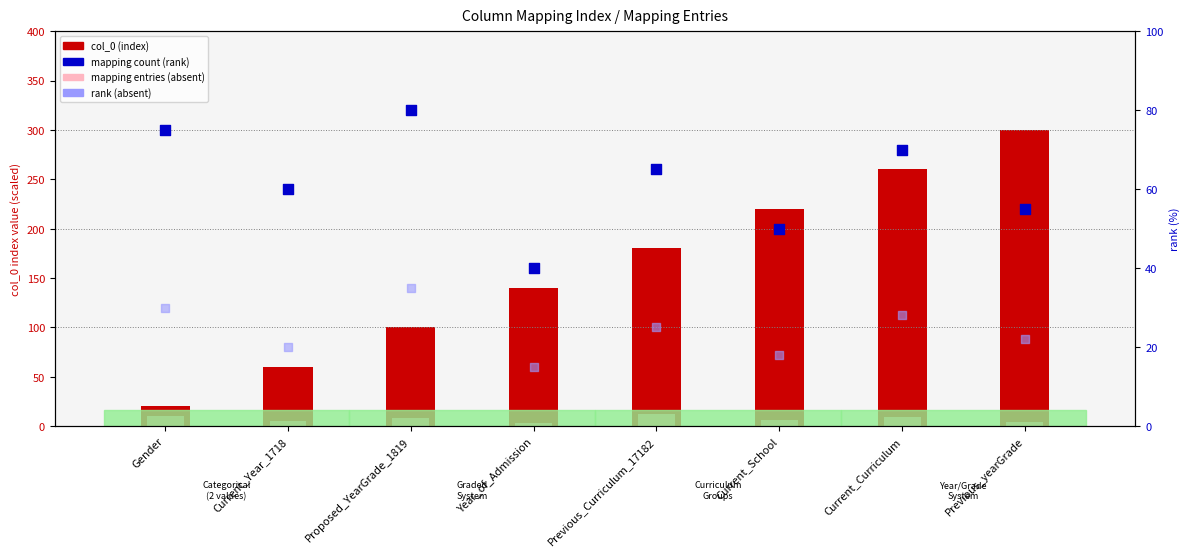

At which category is the sum across all series the highest?

Previous_yearGrade